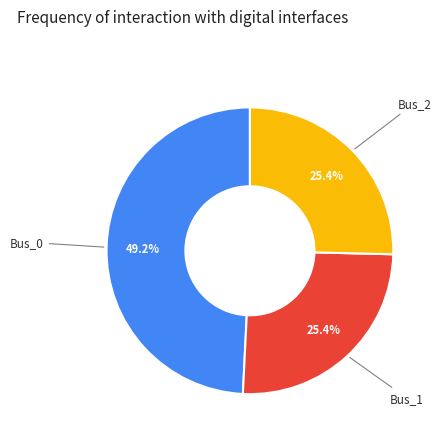

To the nearest percent, what percentage of the pie is Bus_0?

49%